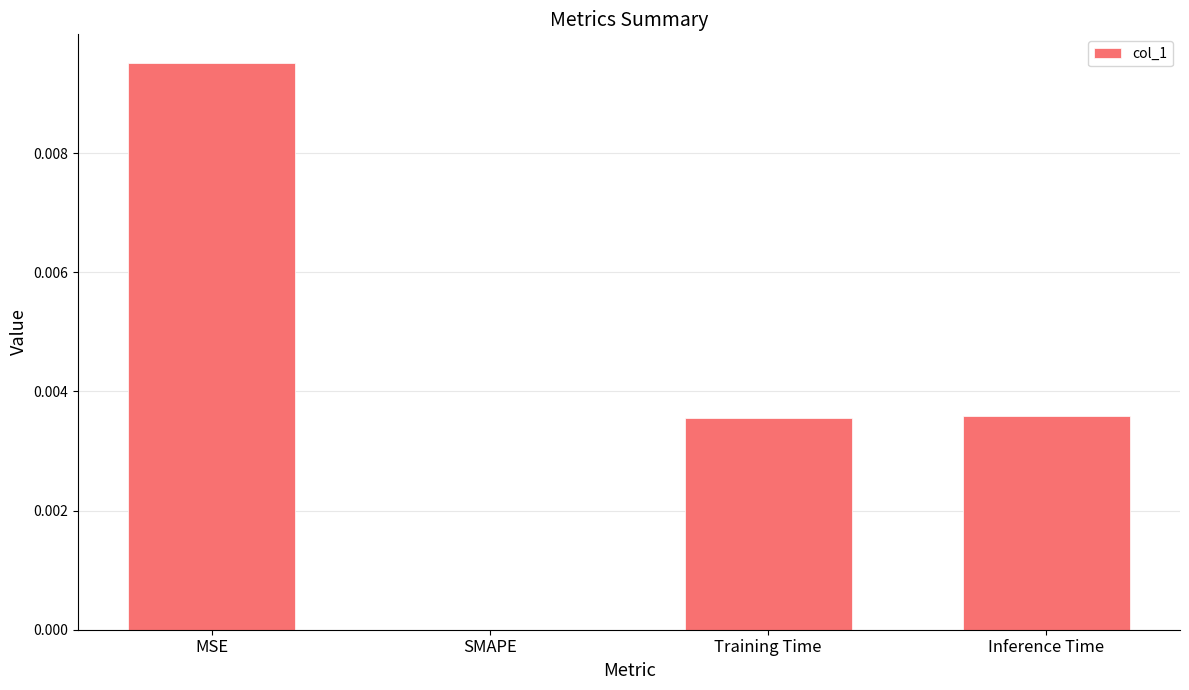

Between Training Time and SMAPE, which is larger?

Training Time